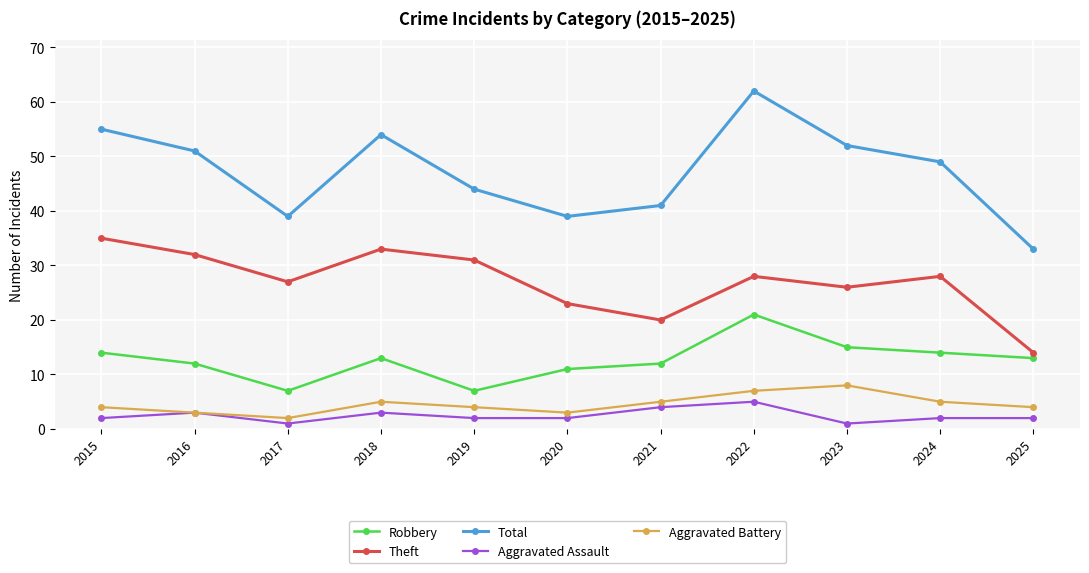

True or false: Aggravated Assault and Theft intersect in this chart.

False